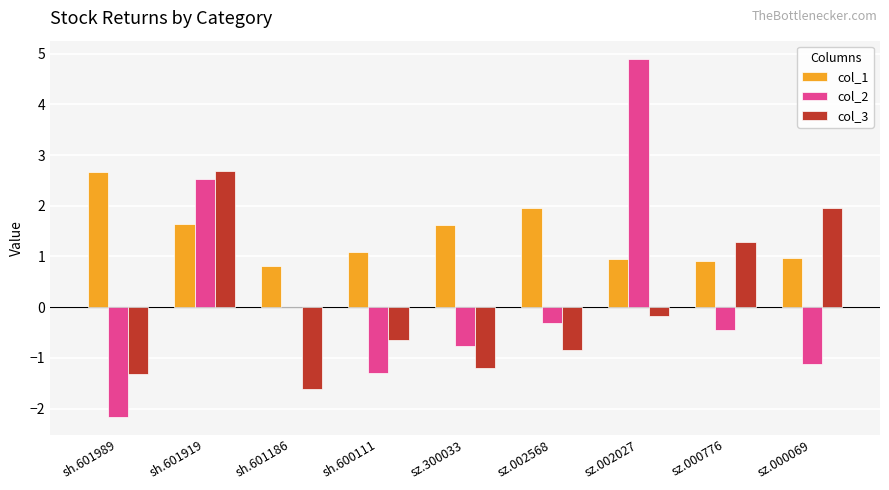

The value of col_3 at sh.601989 is -0.5. True or false?

False